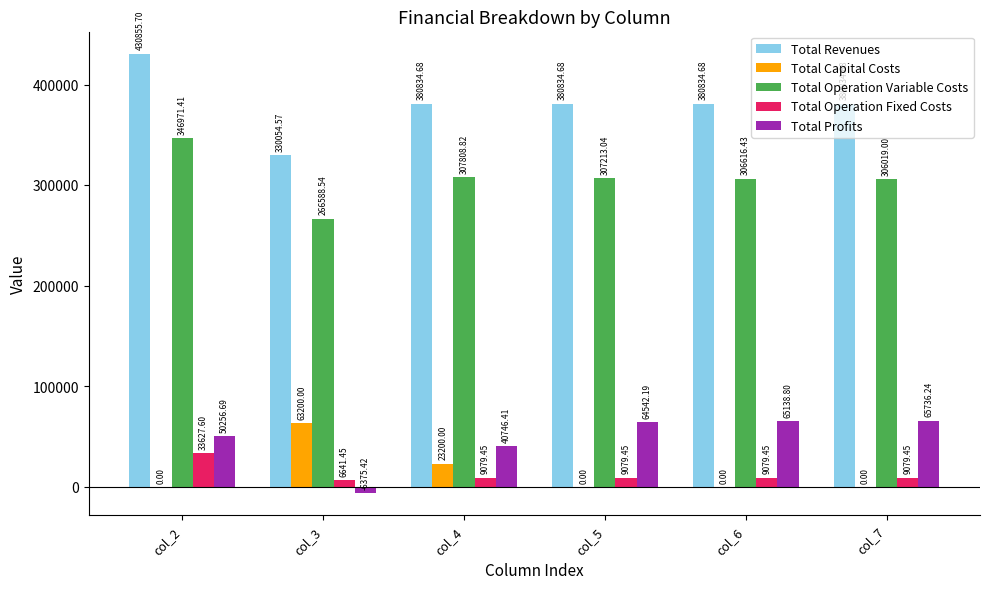

What is the sum of all Total Operation Variable Costs values?

1841217.2